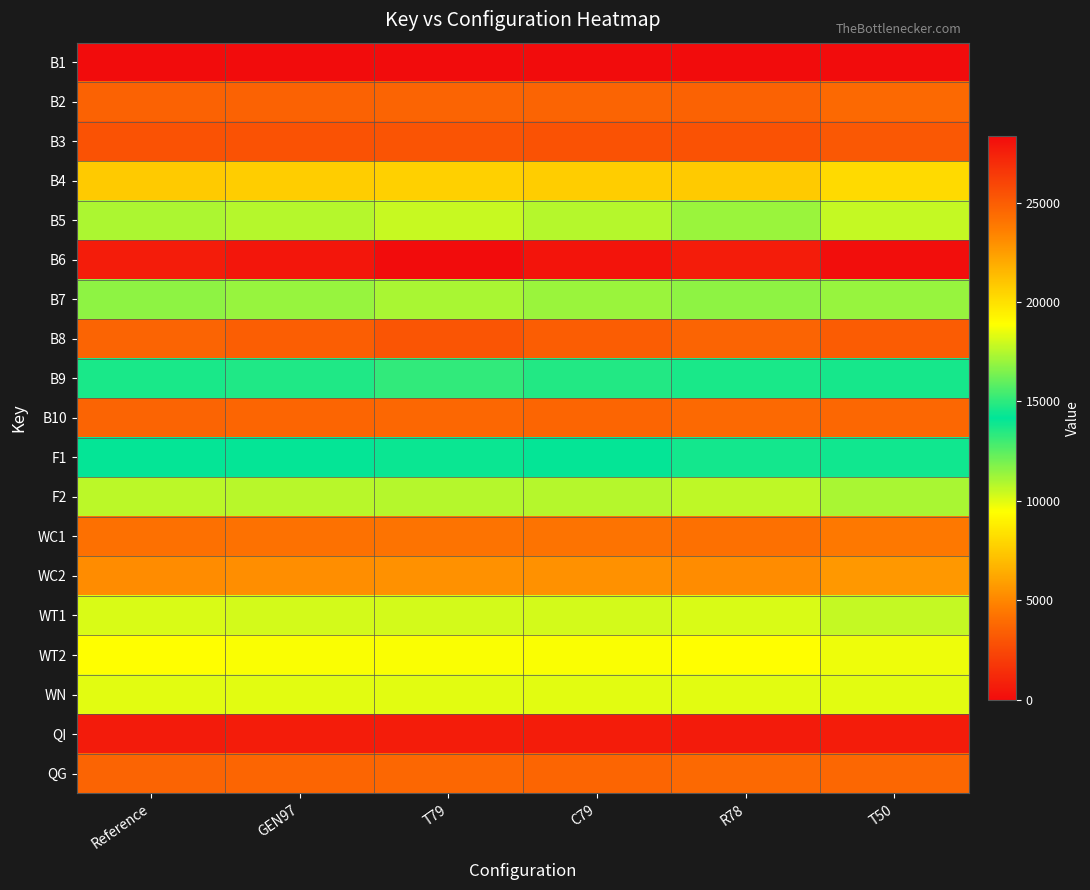

What is the spread (max minus min) of values at T79?

28340